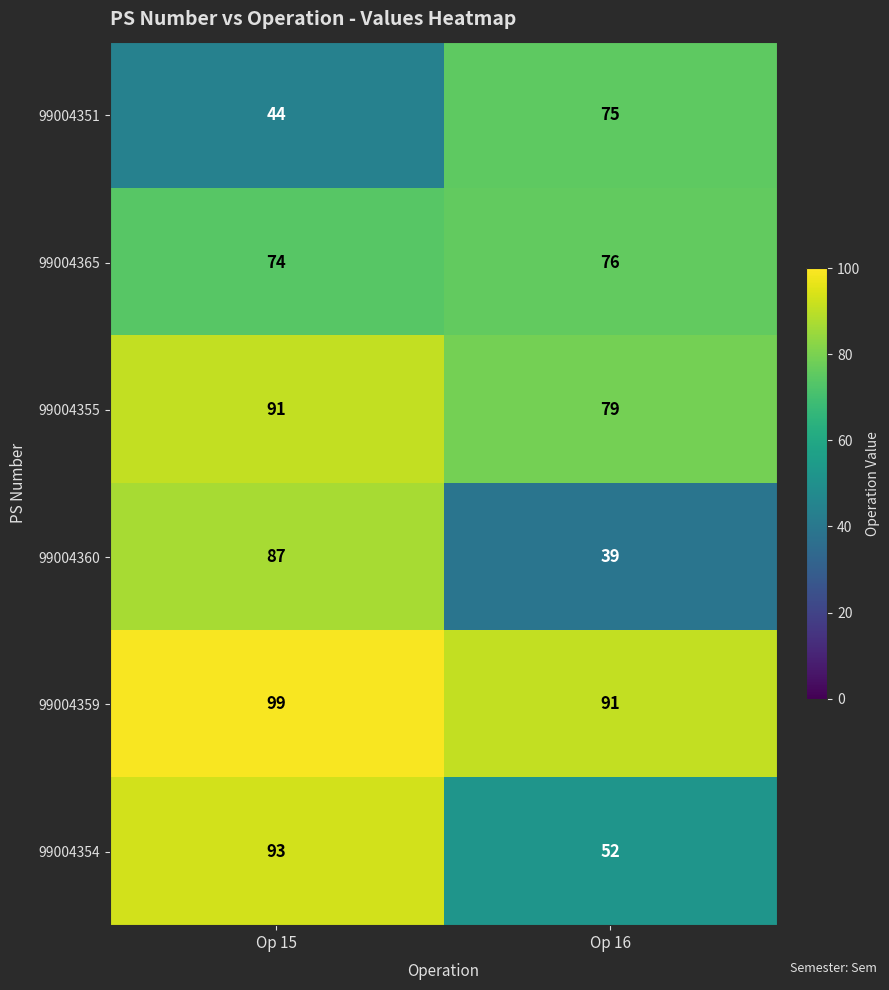

At which category does the chart reach its peak across all series?

Op 15